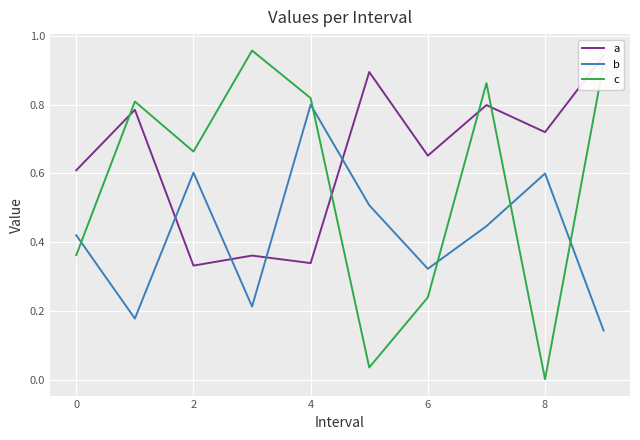

How many lines are shown in the chart?

3